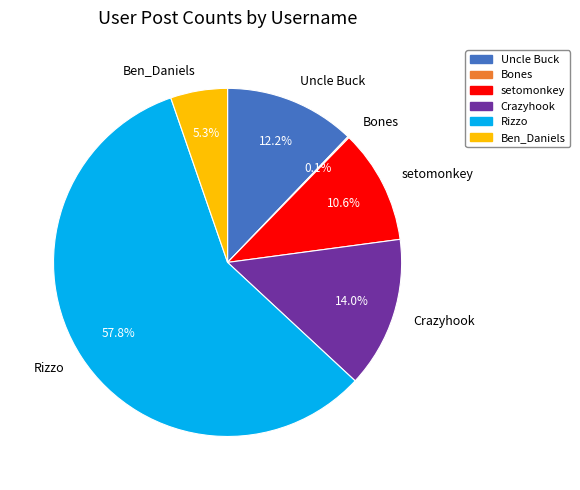

To the nearest percent, what is the difference between the largest and smallest slice percentages?

58%